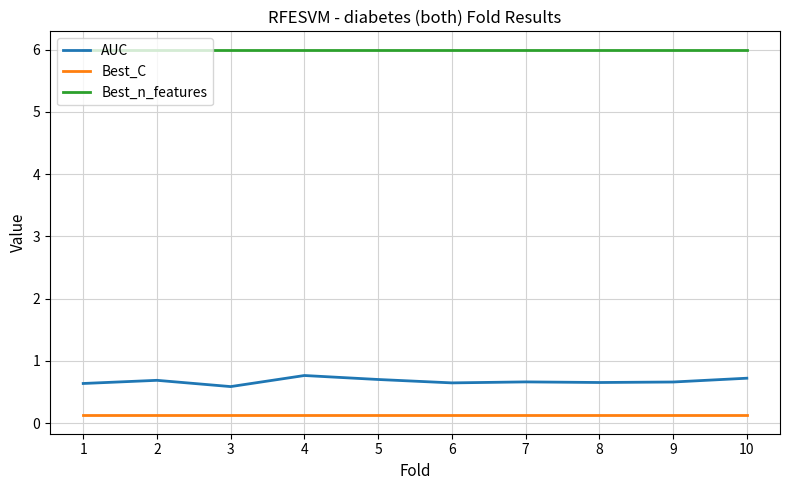

The Best_n_features series shows 10.6 at 1. True or false?

False